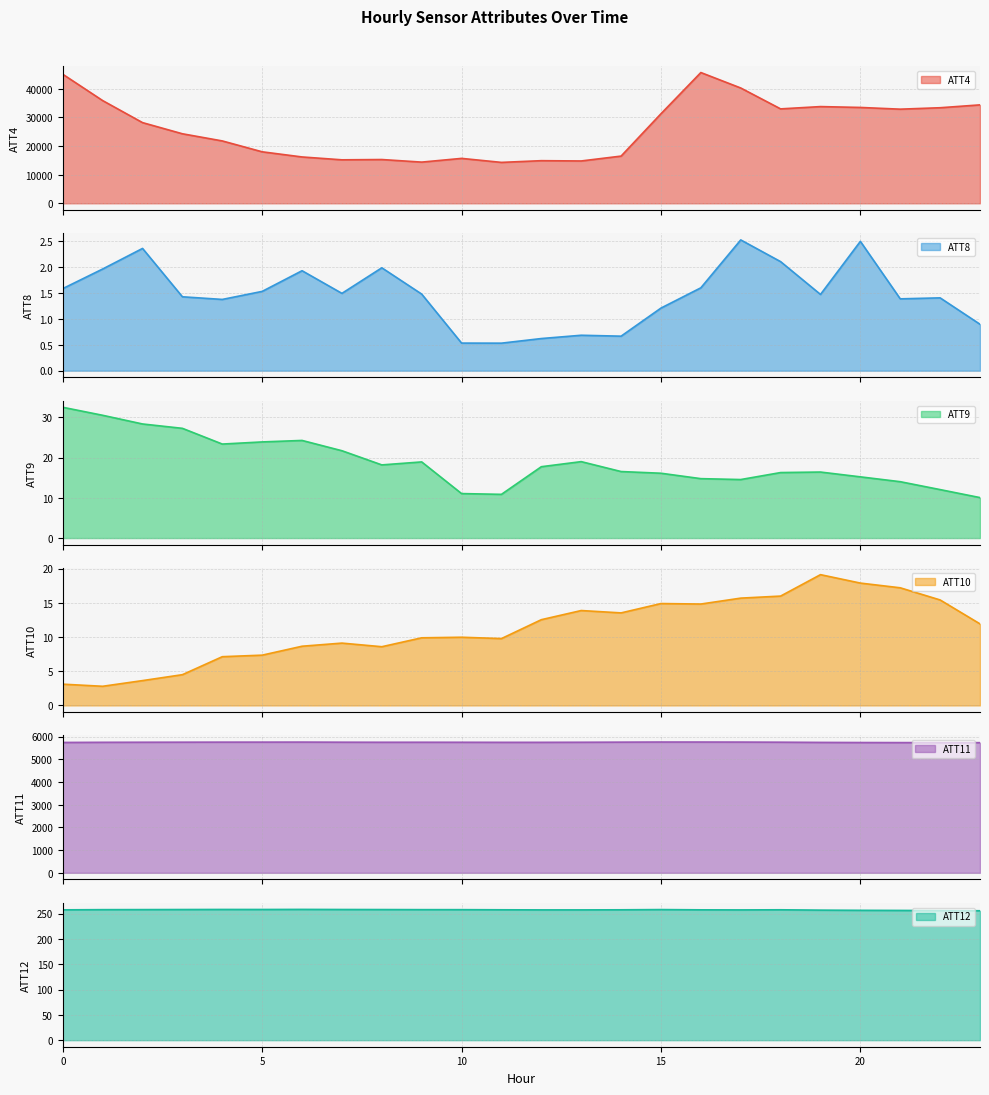

The ATT10 series shows 3.9 at 7. True or false?

False